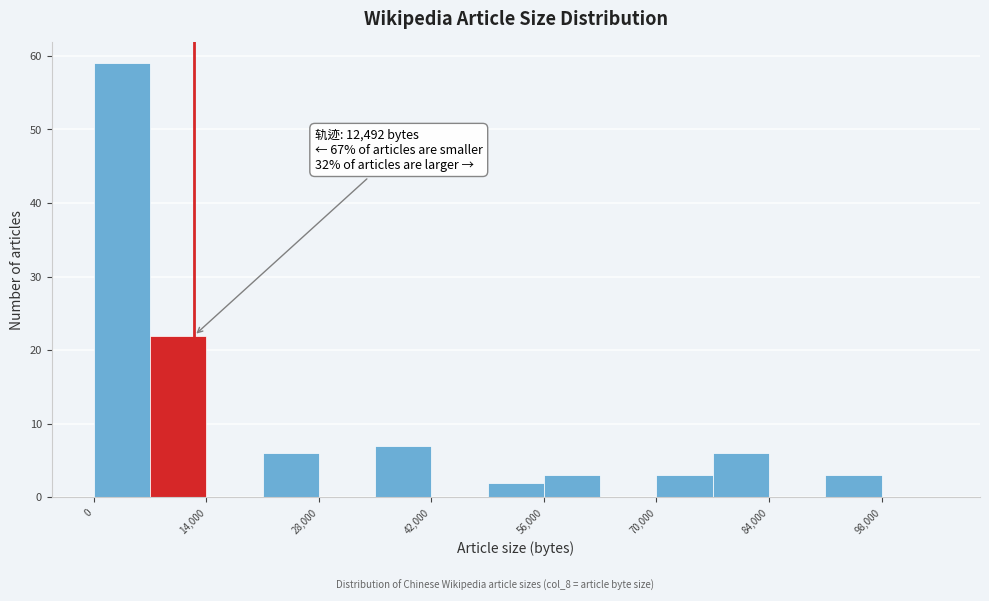

Read against the x-axis, roughly where is the centre of the tallest bar?

4000